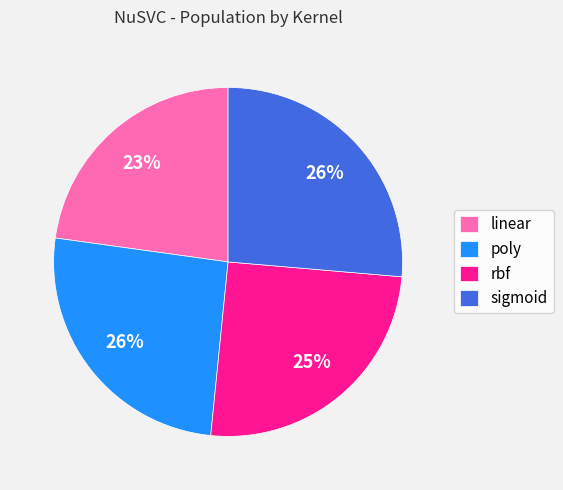

True or false: sigmoid accounts for 26% of the total.

True